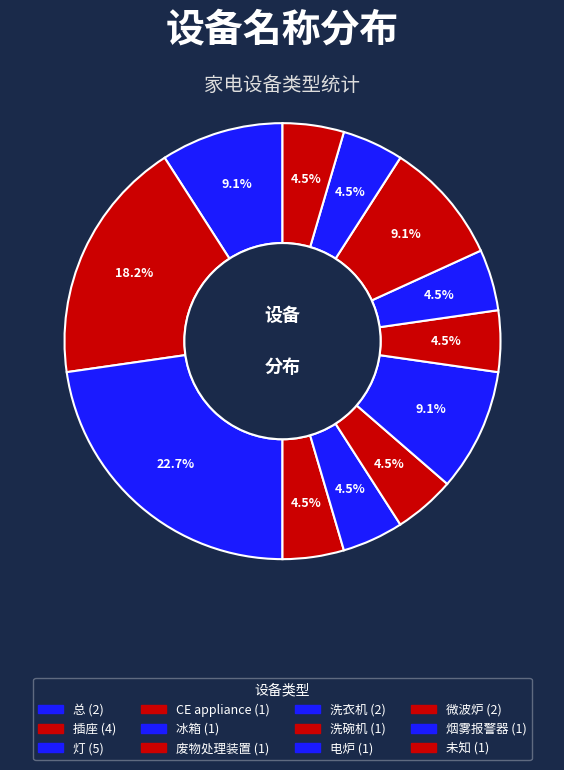

How many segments does this pie chart have?

12